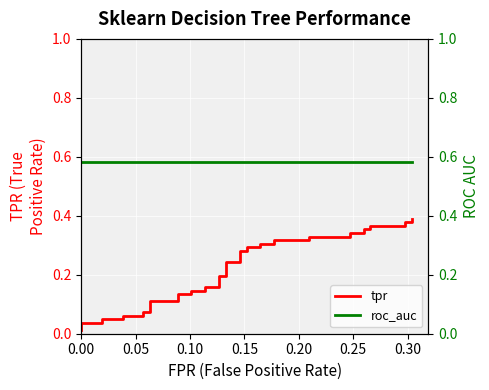

True or false: roc_auc has a value of 0.2 at 0.15.

False